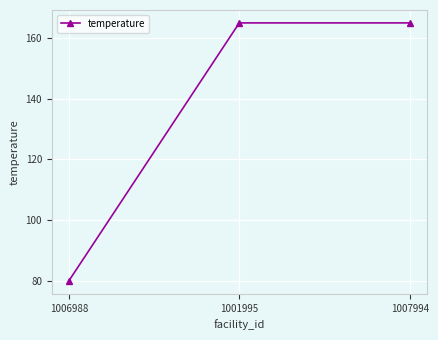

Reading left to right, what are all the values shown in this chart?

80	165	165